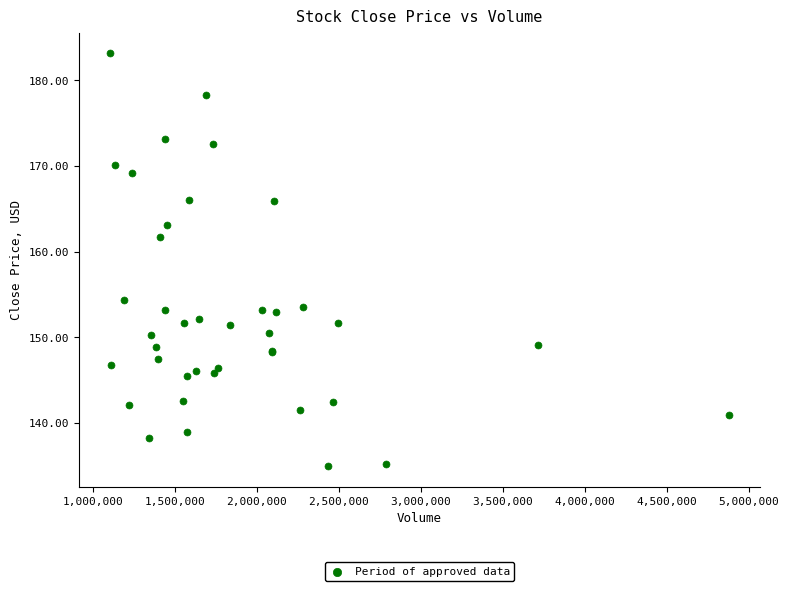

What Y value in the scatter plot is closest to 159?

161.8